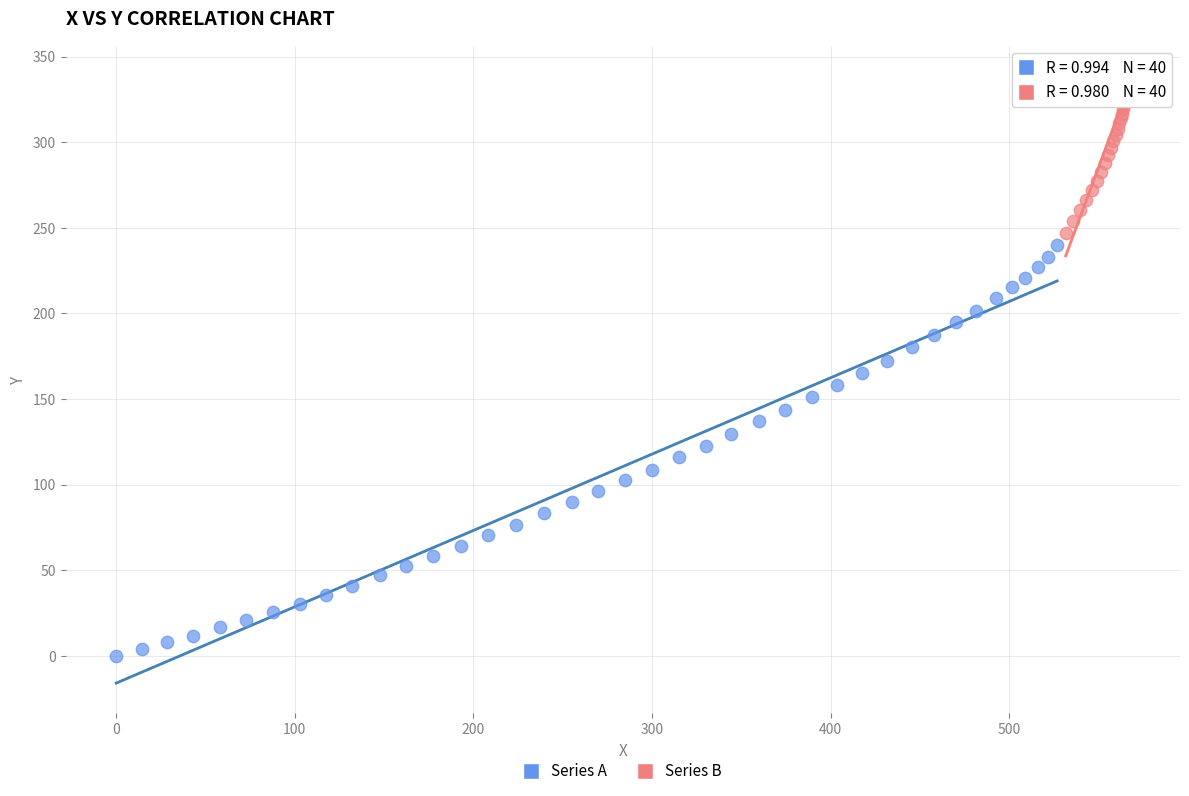

Which series has the largest Y range (max minus min)?

Series A